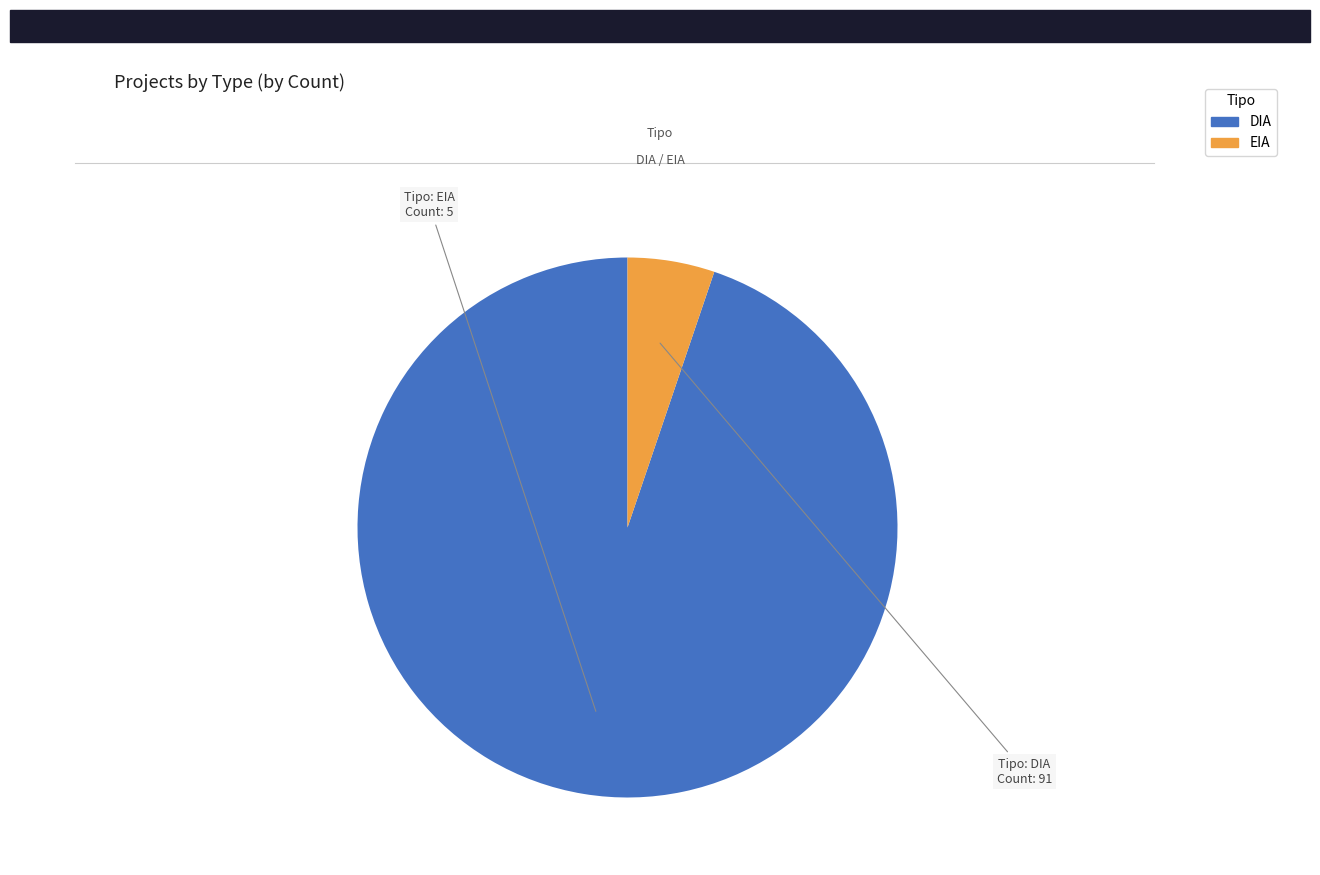

Combined, do EIA and DIA account for over 50%?

Yes